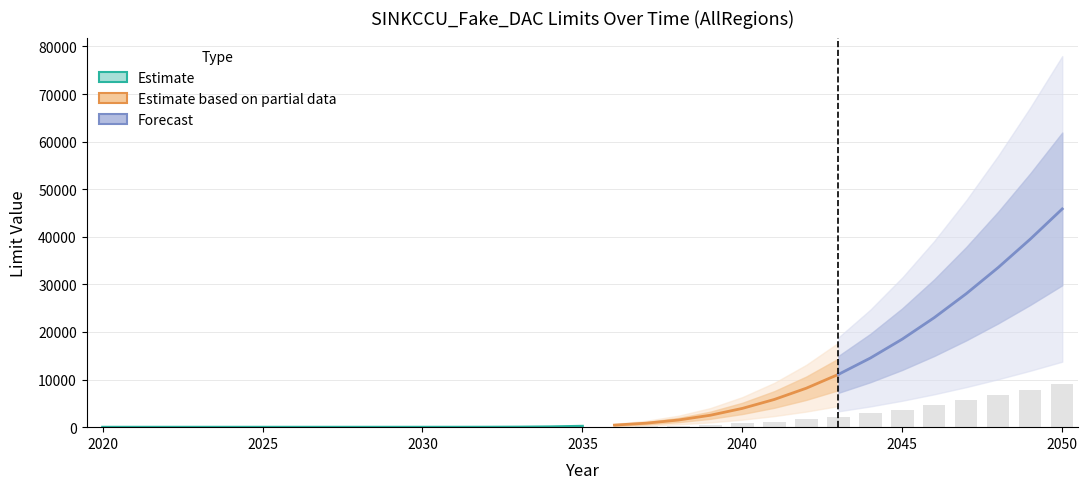

The AllRegions series shows 20918.2 at 2022. True or false?

False